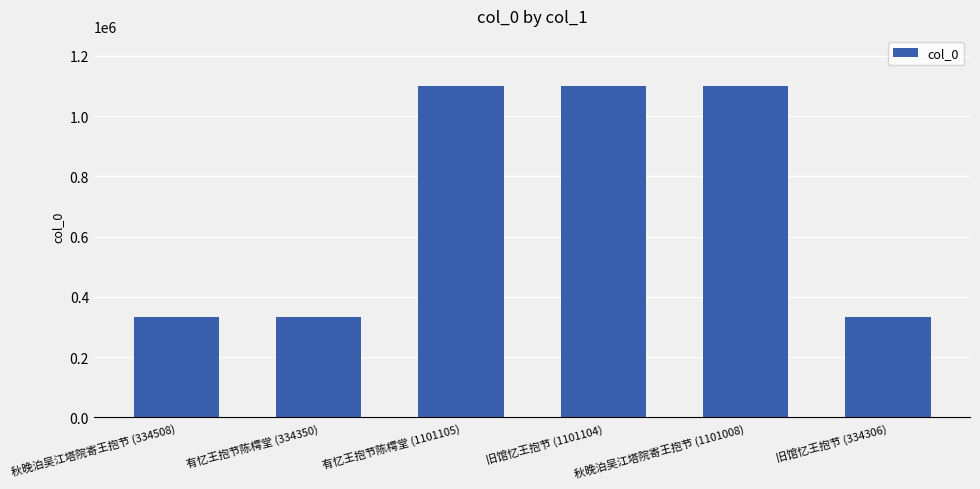

How many bars are there in total?

6